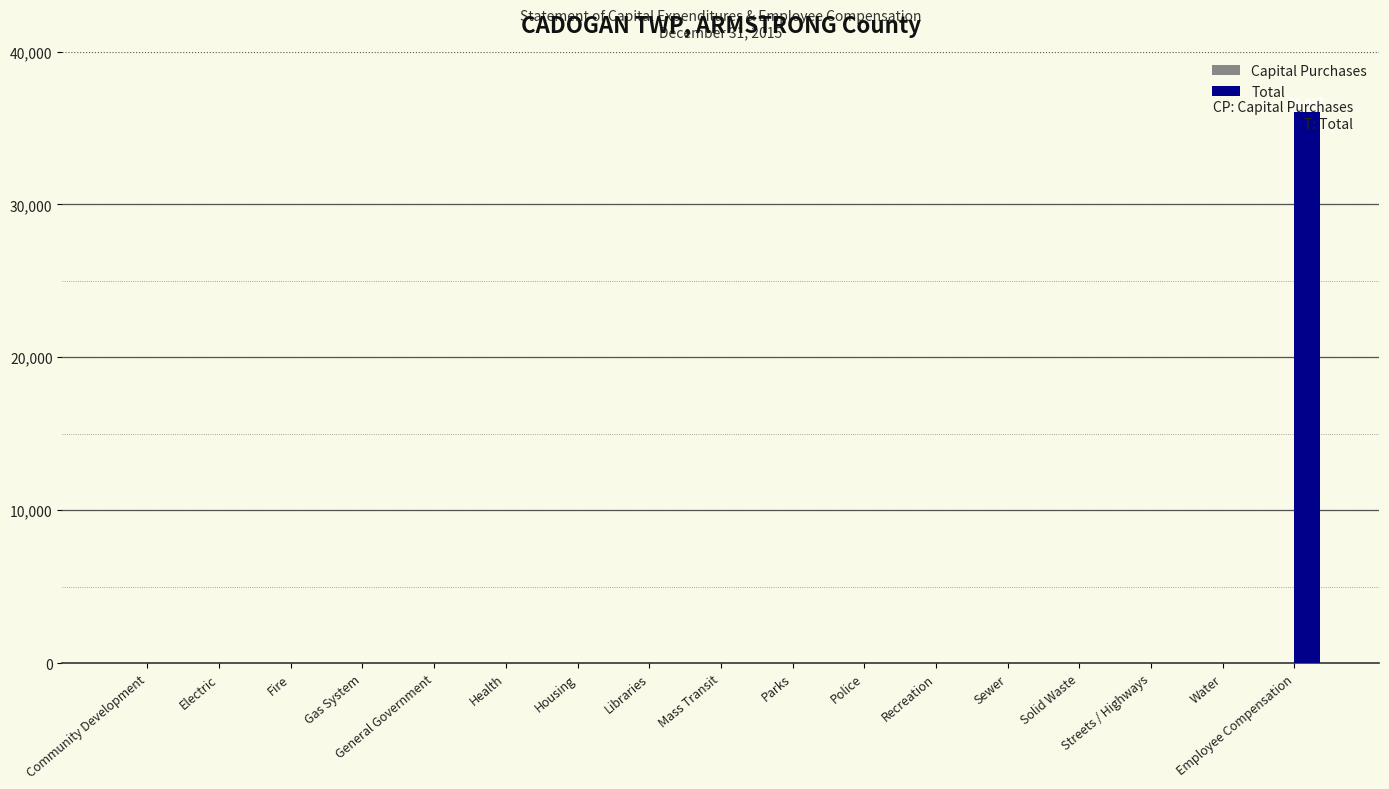

How many distinct data groups are displayed?

1